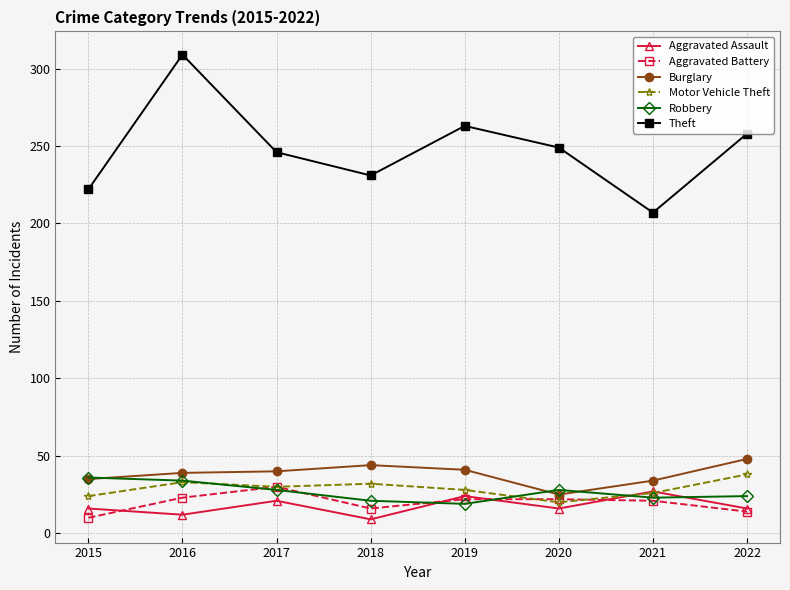

How many data points in Burglary are less than 40?

4